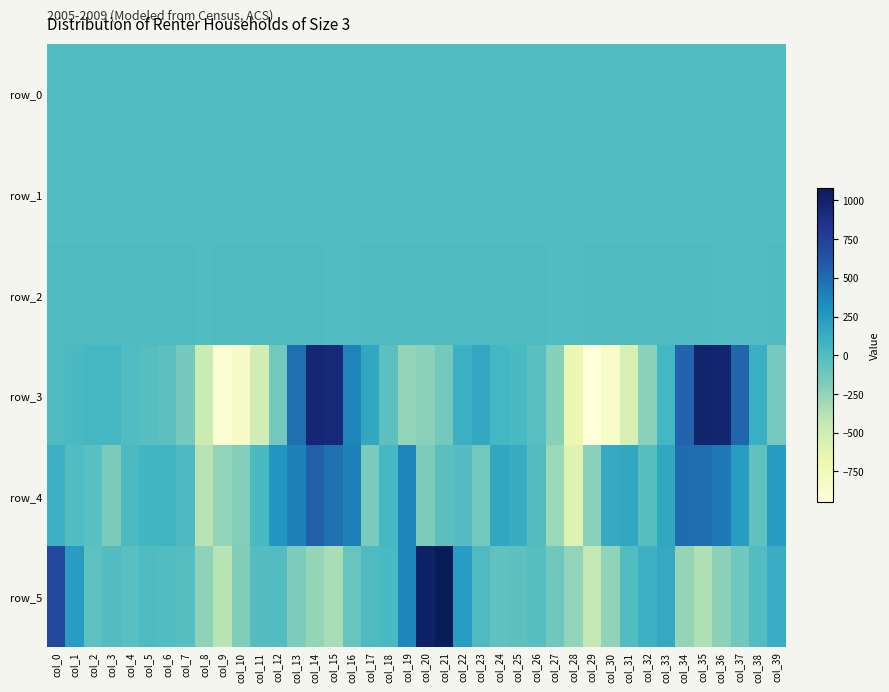

Rank the series at col_19 from lowest to highest value.

row_3, row_0, row_1, row_2, row_4, row_5